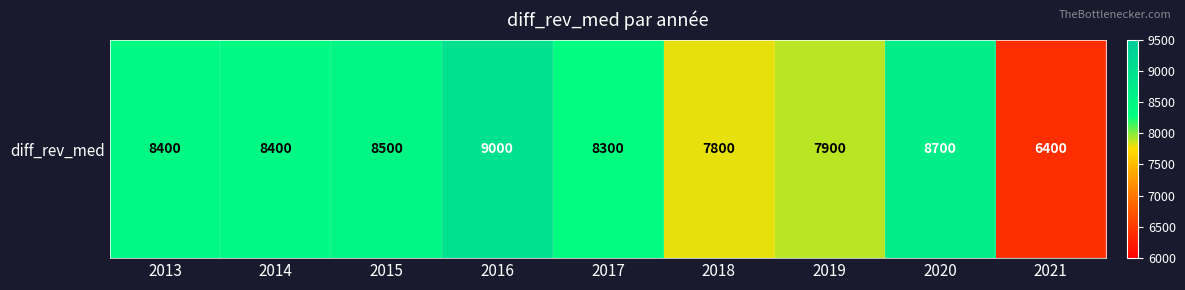

Rank the categories by value from highest to lowest.

2016, 2020, 2015, 2013, 2014, 2017, 2019, 2018, 2021